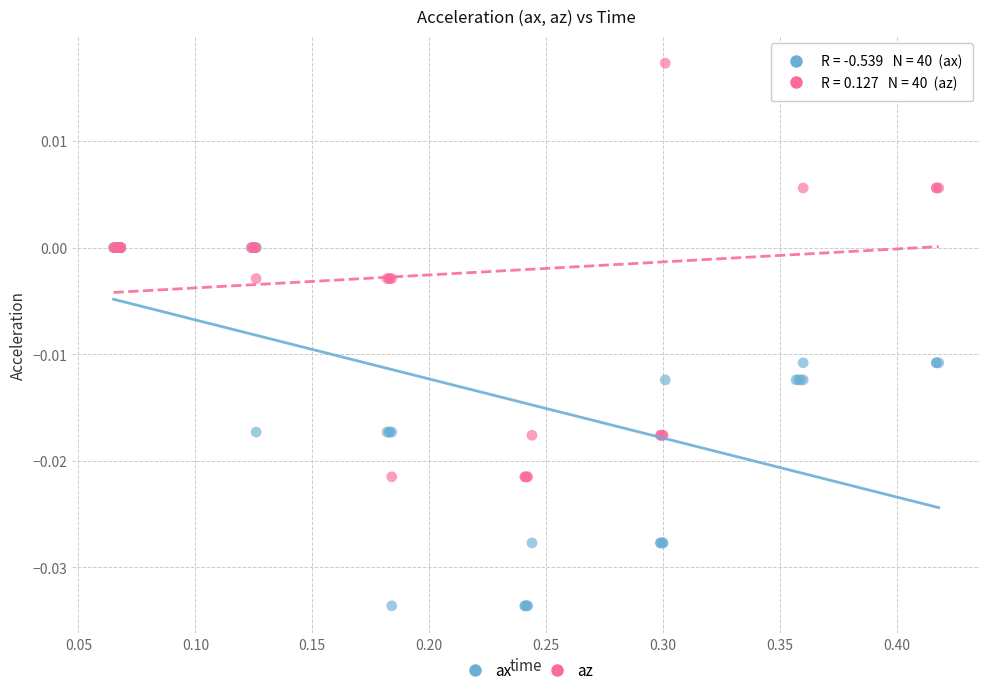

What are all the series names shown in the legend?

ax, az